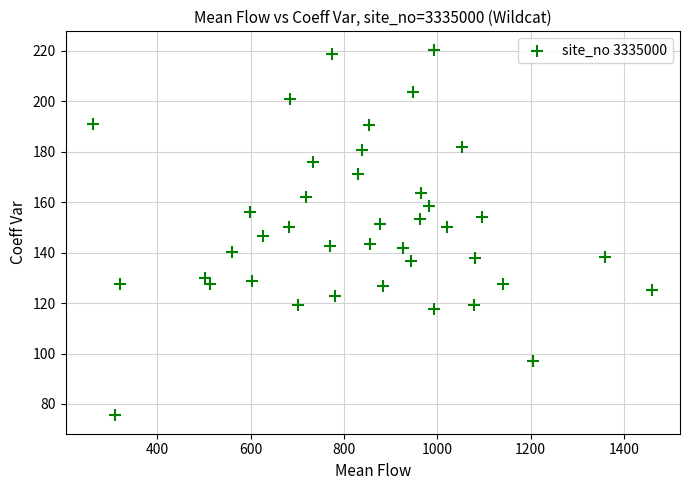

What is the range of Y values (max minus min)?

145.0